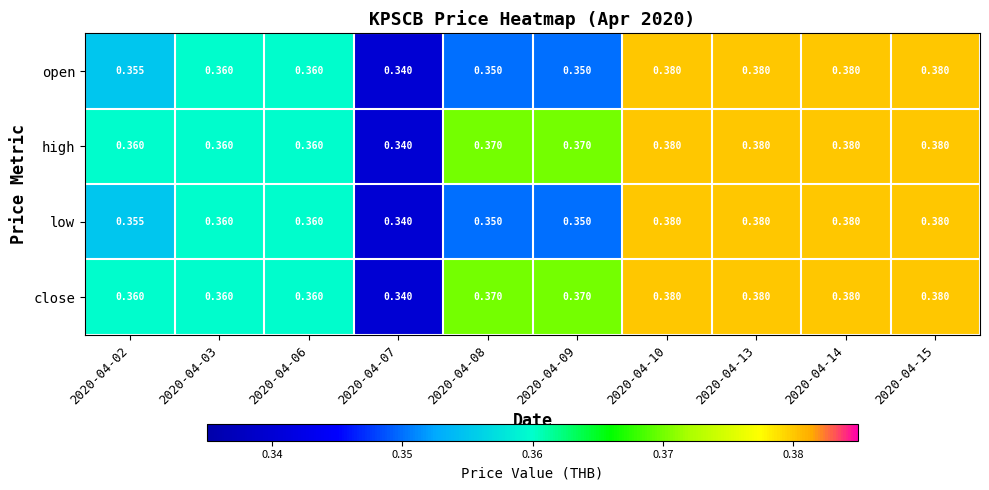

Is the value of low at 2020-04-09 greater than the value of high at 2020-04-02?

No